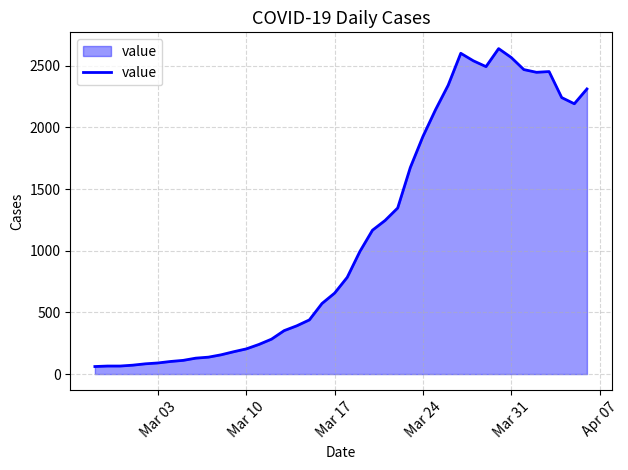

What is the maximum value shown in the chart?

2638